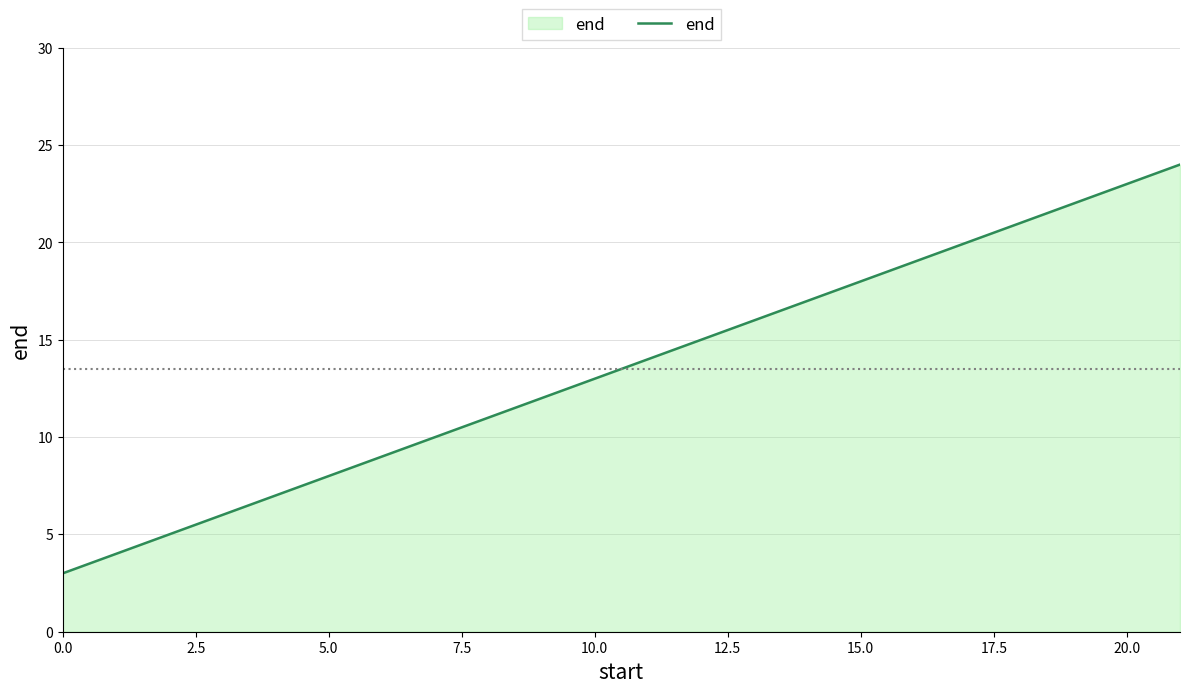

What is the difference between the second highest and minimum values?

18